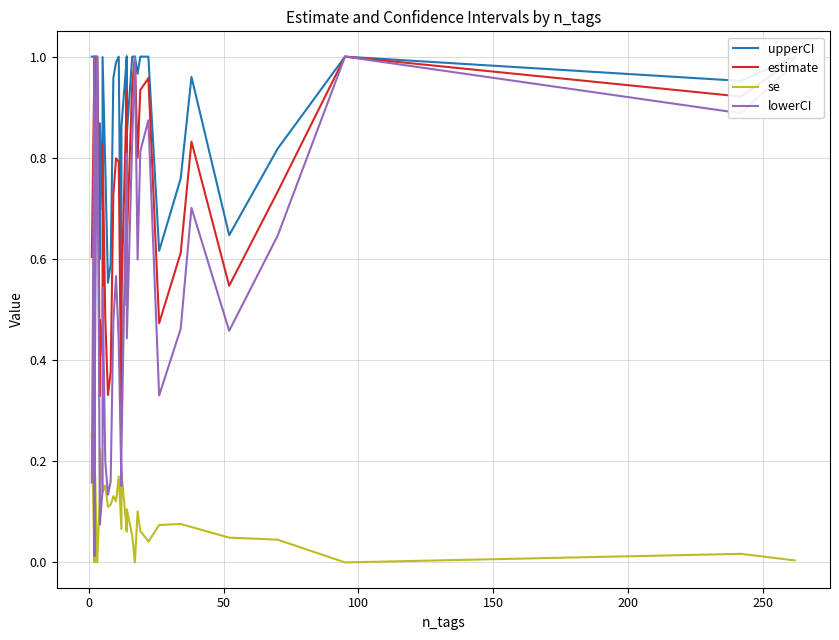

True or false: upperCI has a value of 0.6 at 39.

False